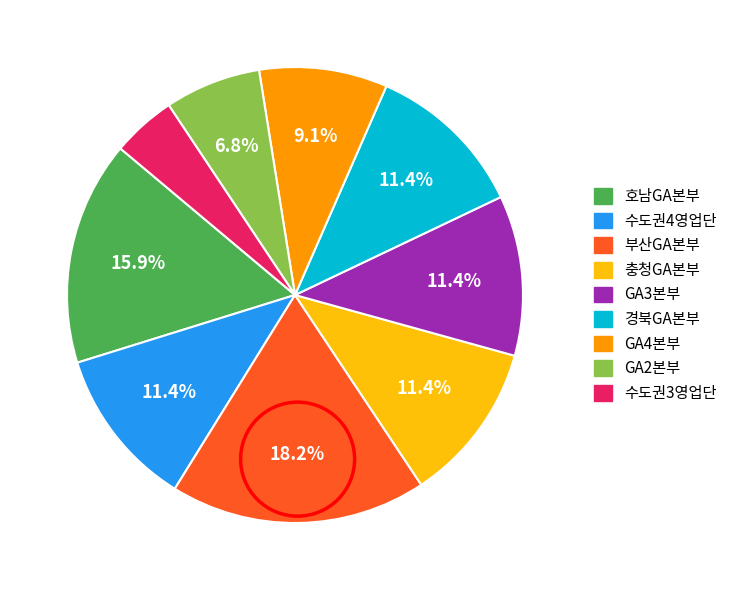

Combined, what portion of the pie is GA3본부 and 호남GA본부?

27.3%